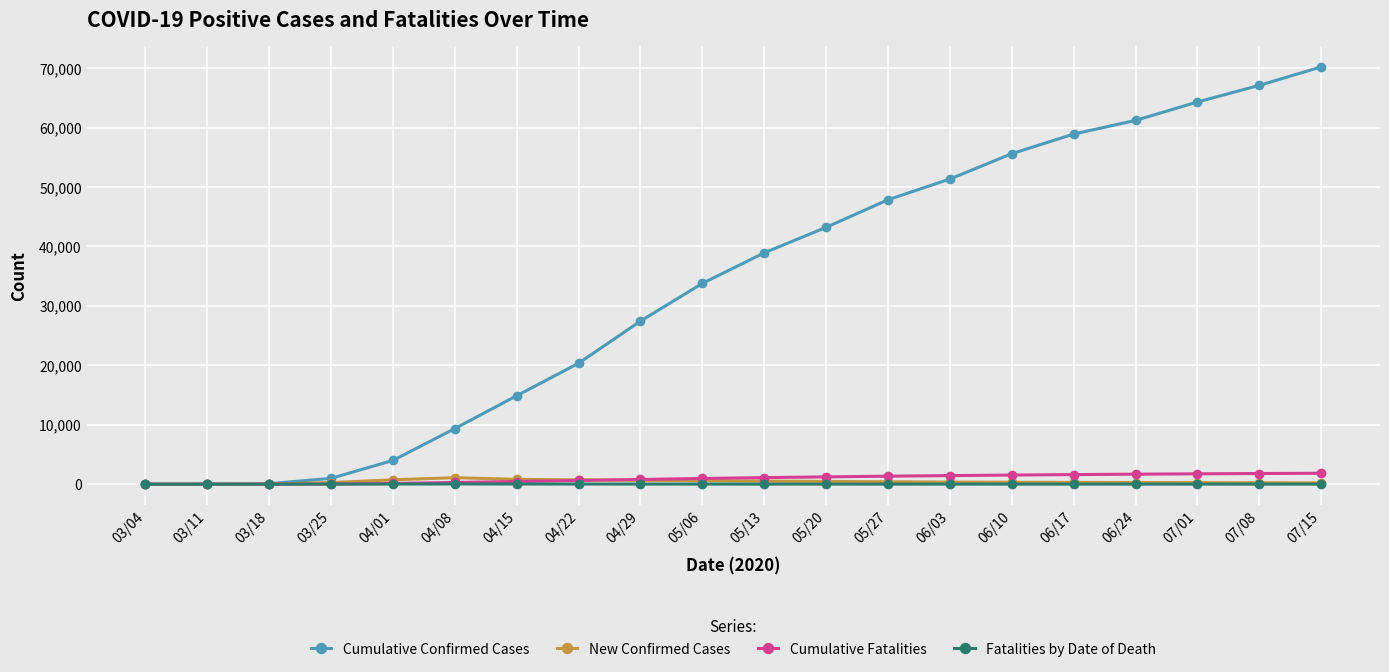

What is the highest value of the Cumulative Confirmed Cases series?

70200